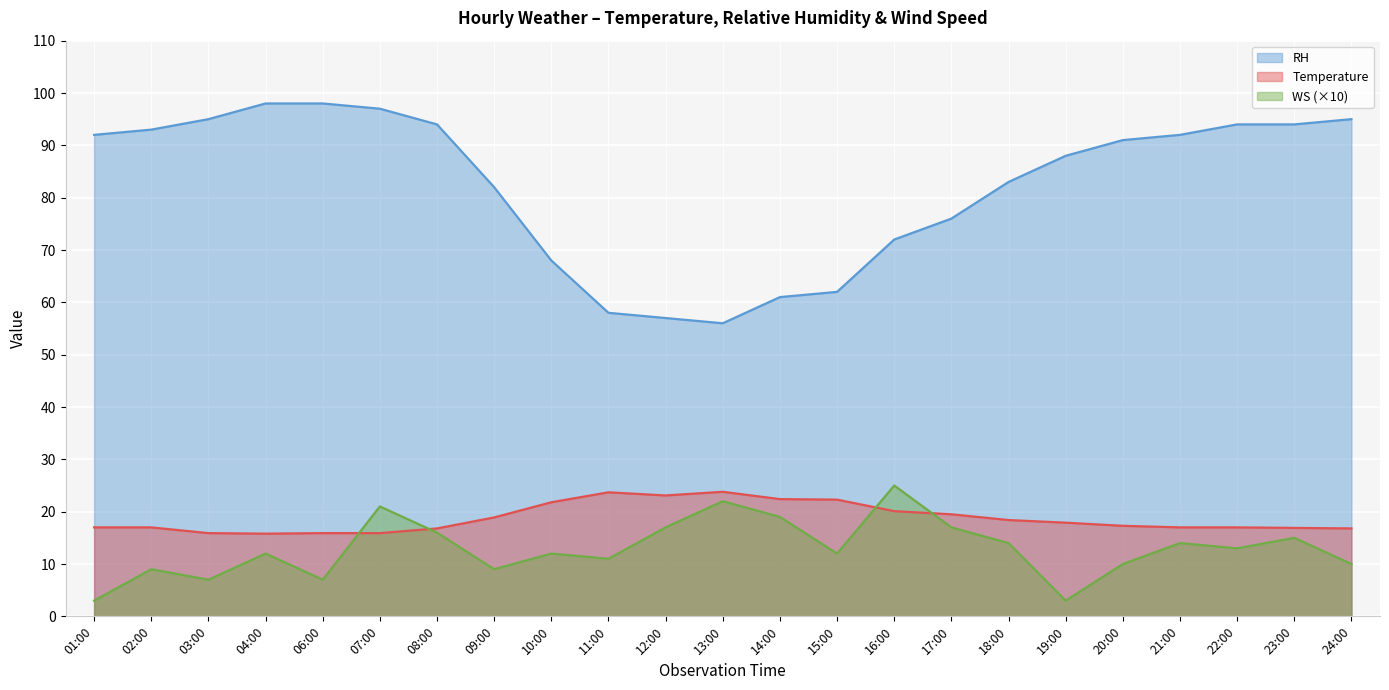

At which category does RH reach its first local valley?

13:00